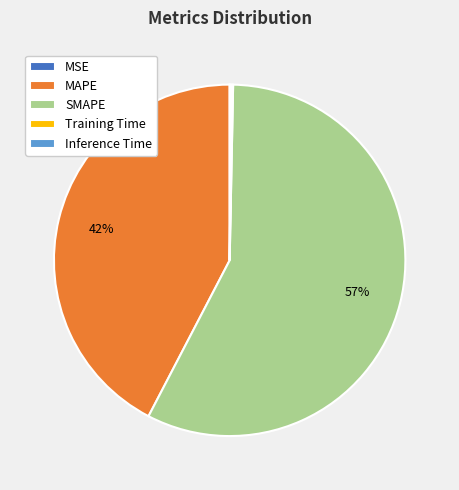

Which slice is the largest?

SMAPE